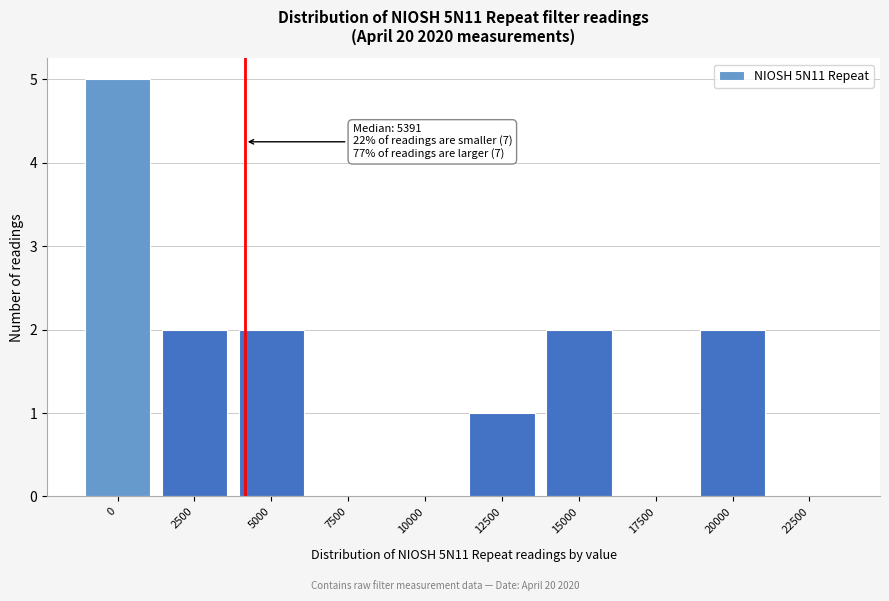

Reading left to right, list all the values displayed in this chart.

0=5	2500=2	5000=2	7500=0	10000=0	12500=1	15000=2	17500=0	20000=2	22500=0